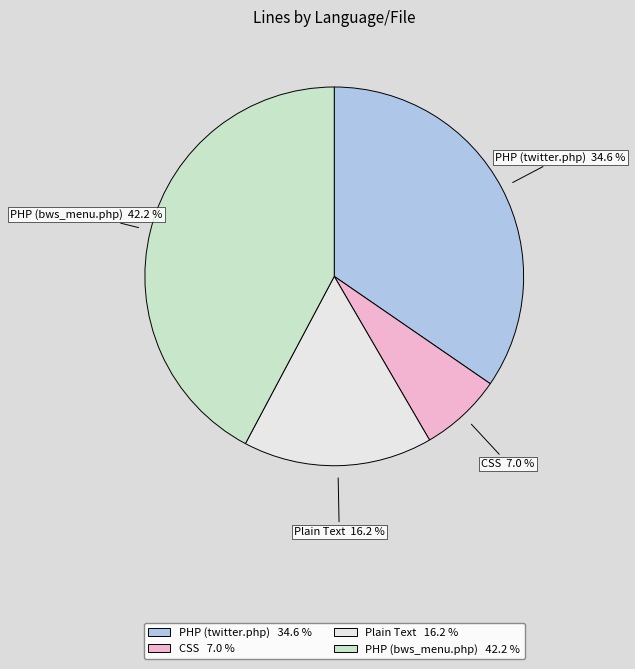

Which has a higher value, PHP (bws_menu.php) or PHP (twitter.php)?

PHP (bws_menu.php)